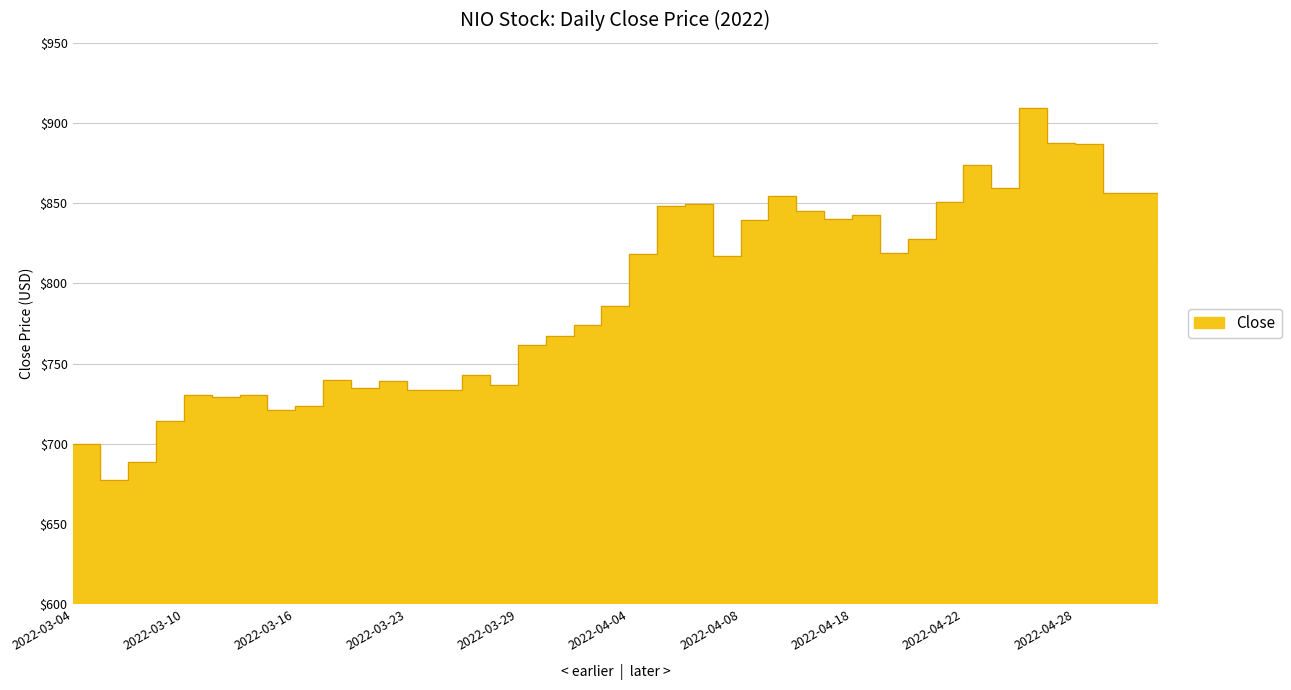

Approximately how many times larger is the value at 2022-04-19 compared to 2022-03-30?

1.1